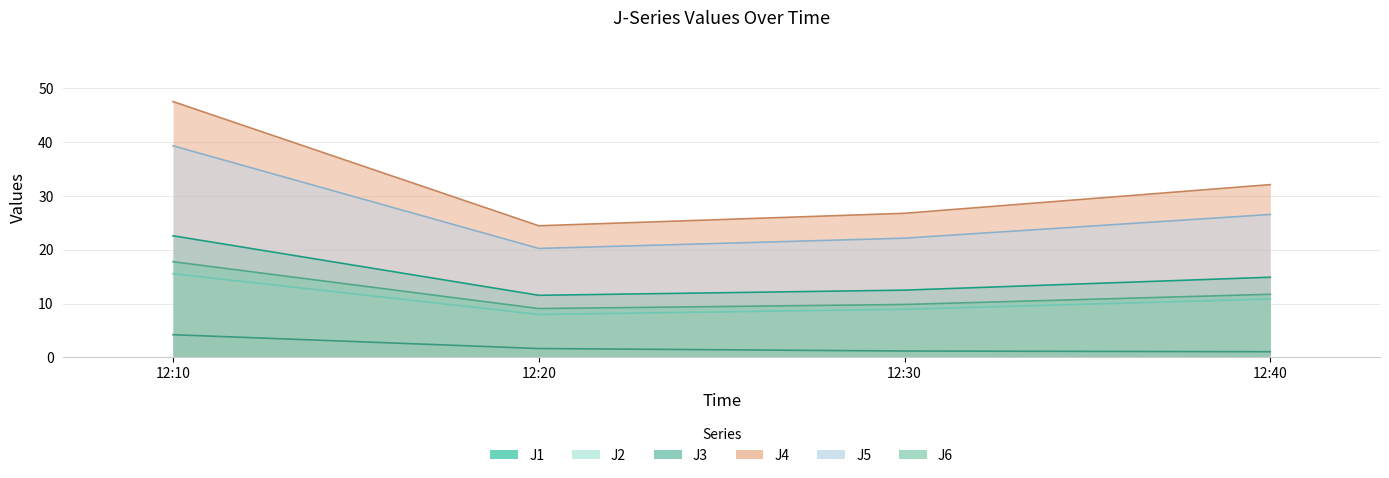

Where is the first local minimum for J4?

12:20